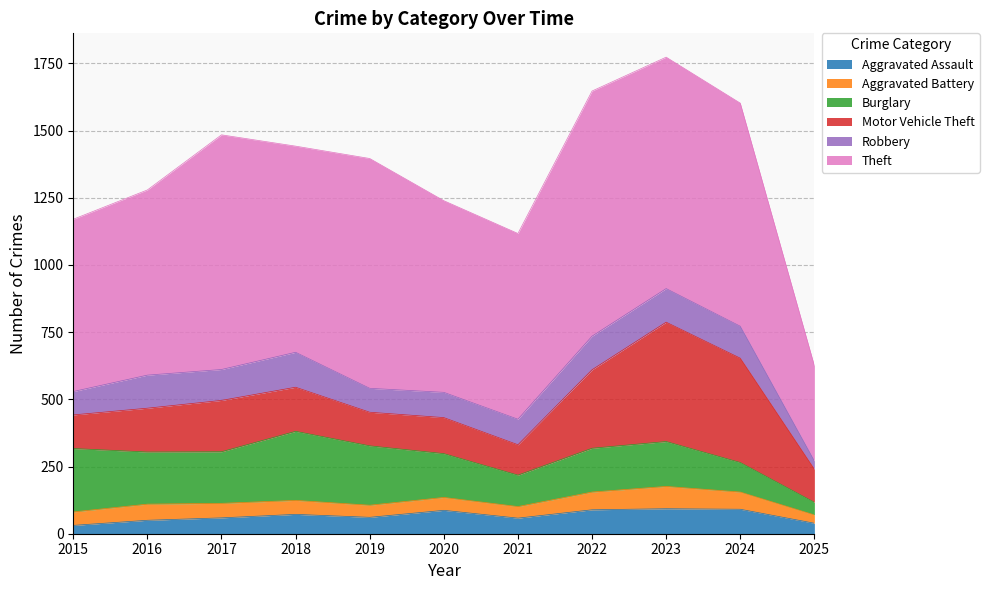

The value of Burglary at 2023 is 167. True or false?

True